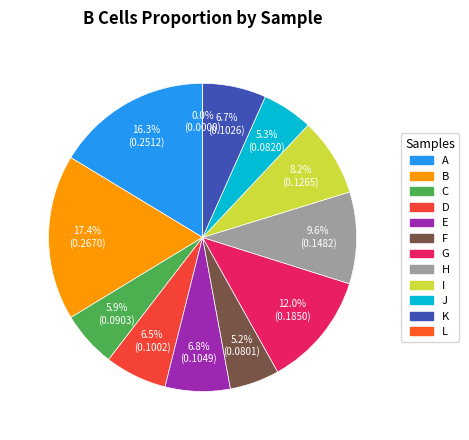

How many slices are in this pie chart?

12